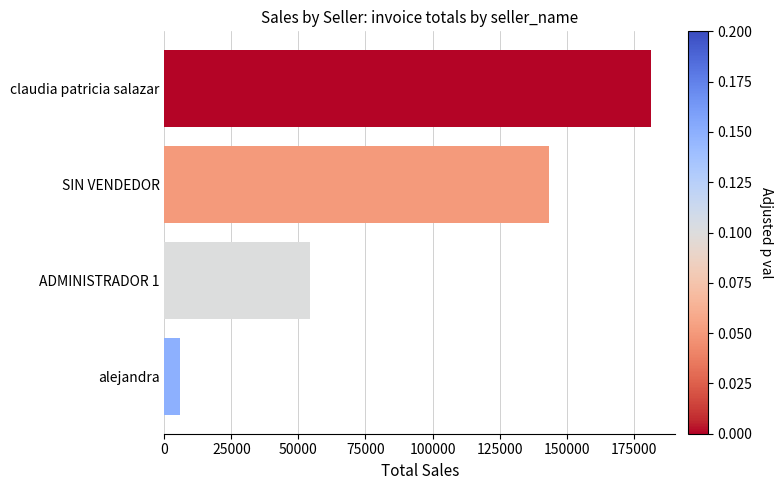

What is the sum of all values?

384700